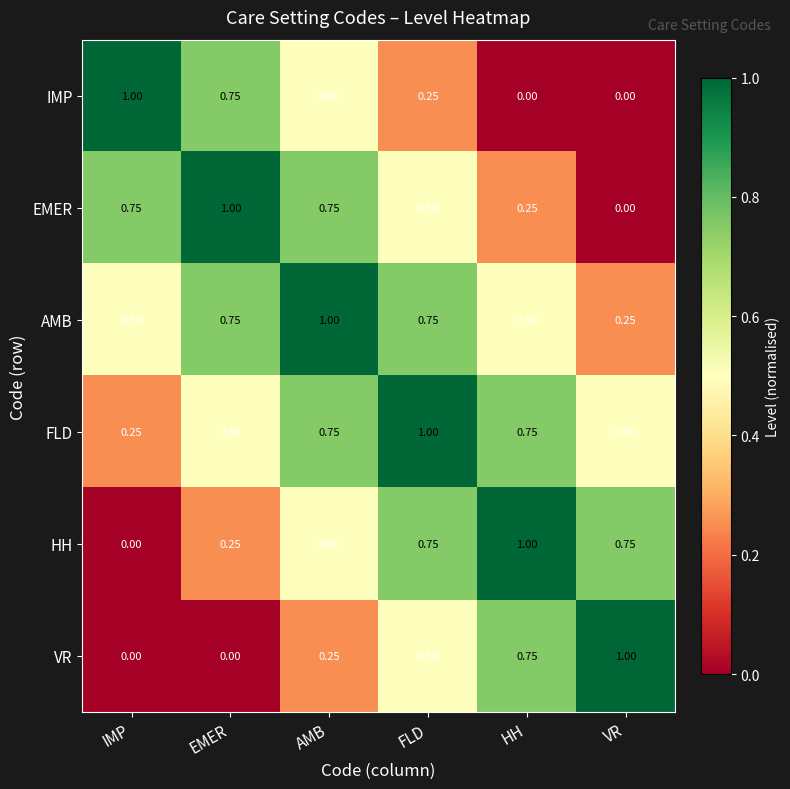

At which label does AMB reach its peak?

AMB